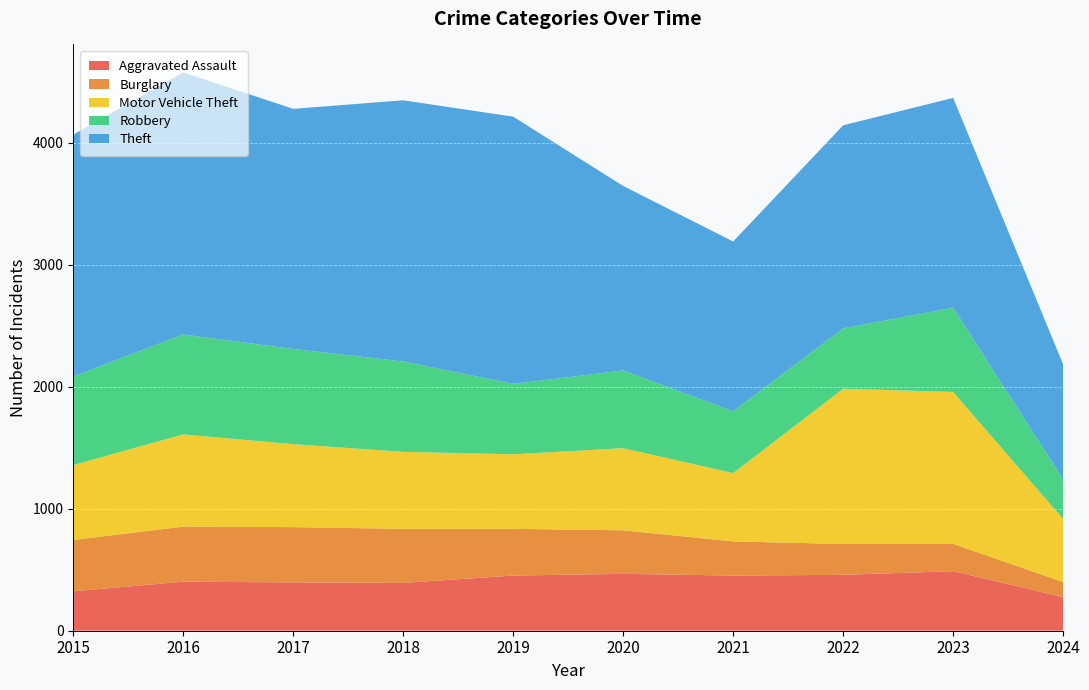

Reading left to right, extract all data points from this chart.

Aggravated Assault: 323	402	396	392	452	466	452	458	488	276
Burglary: 421	451	453	443	383	357	280	253	224	123
Motor Vehicle Theft: 614	756	680	631	611	673	560	1272	1245	517
Robbery: 726	819	780	741	577	637	506	495	690	325
Theft: 1981	2148	1968	2140	2190	1512	1392	1664	1720	943